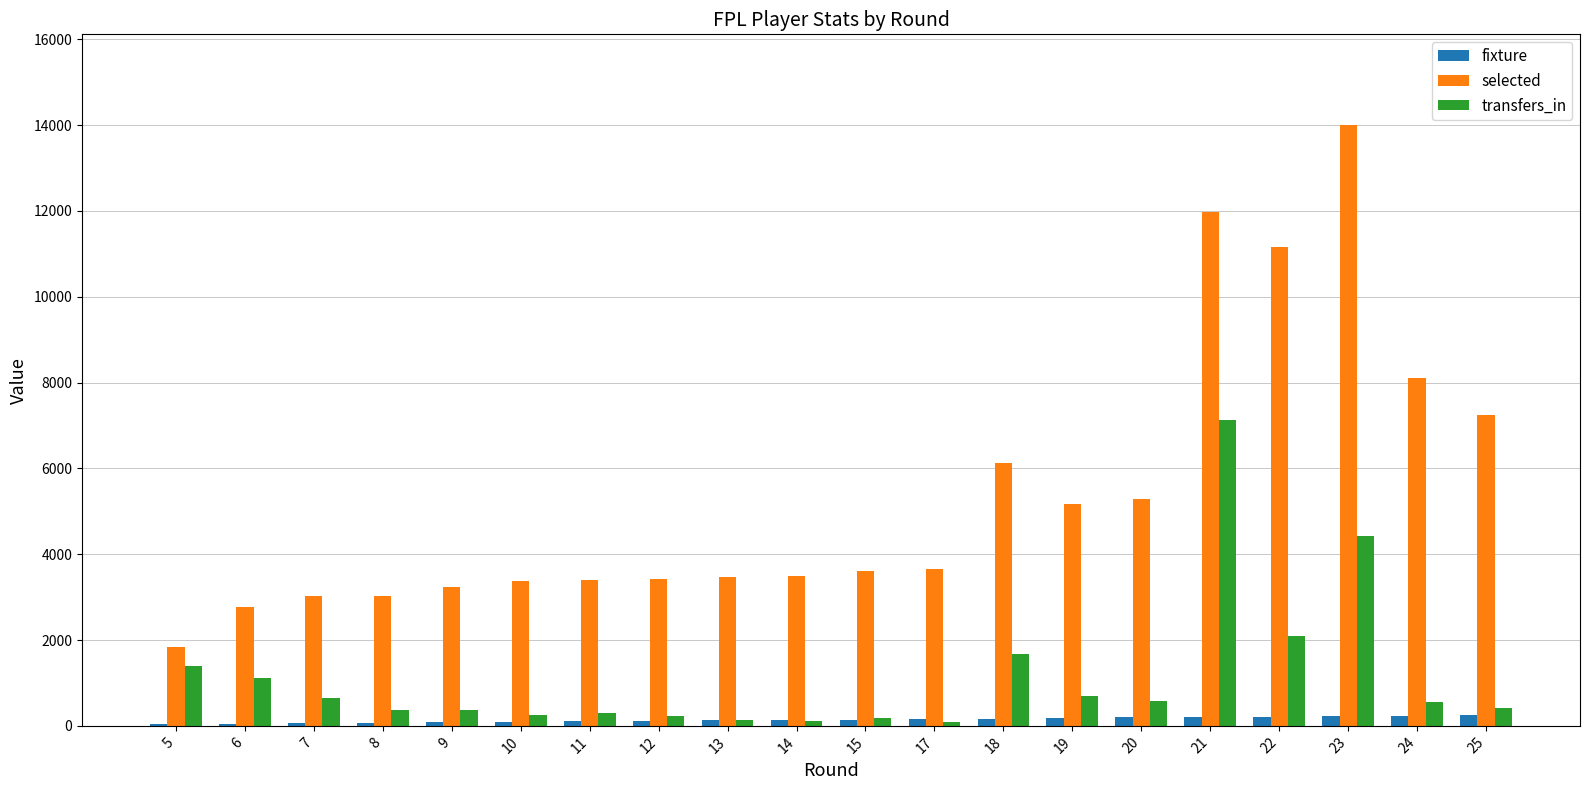

What is the greatest value displayed?

14012